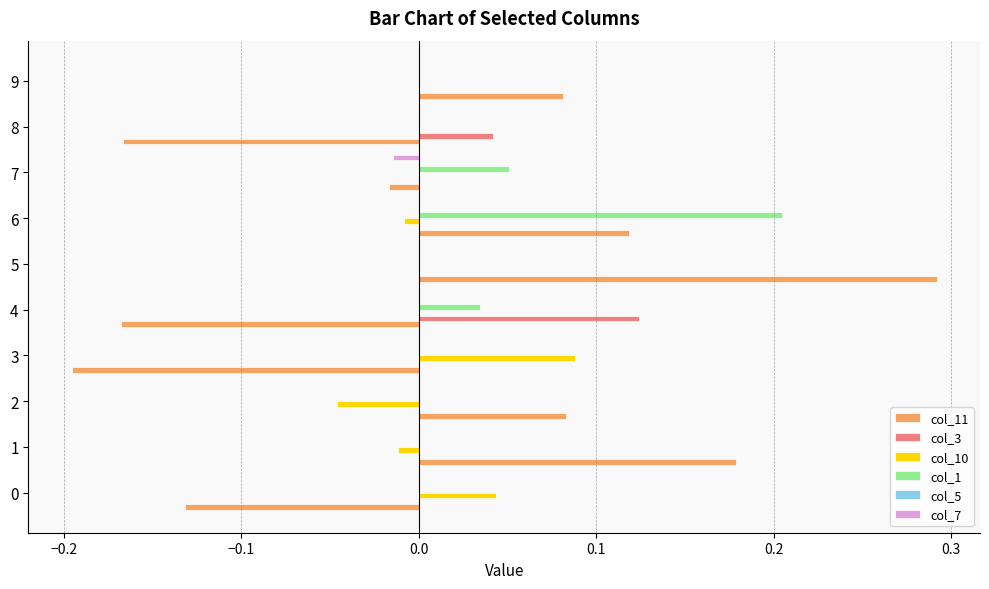

Which series has the largest range (max minus min)?

col_11